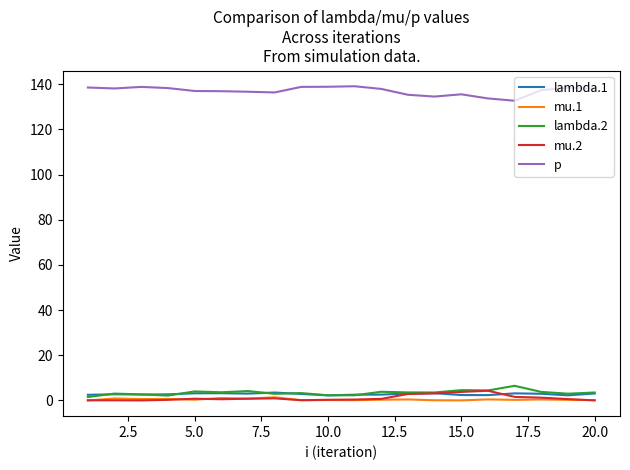

True or false: lambda.1 and p cross at least once.

False